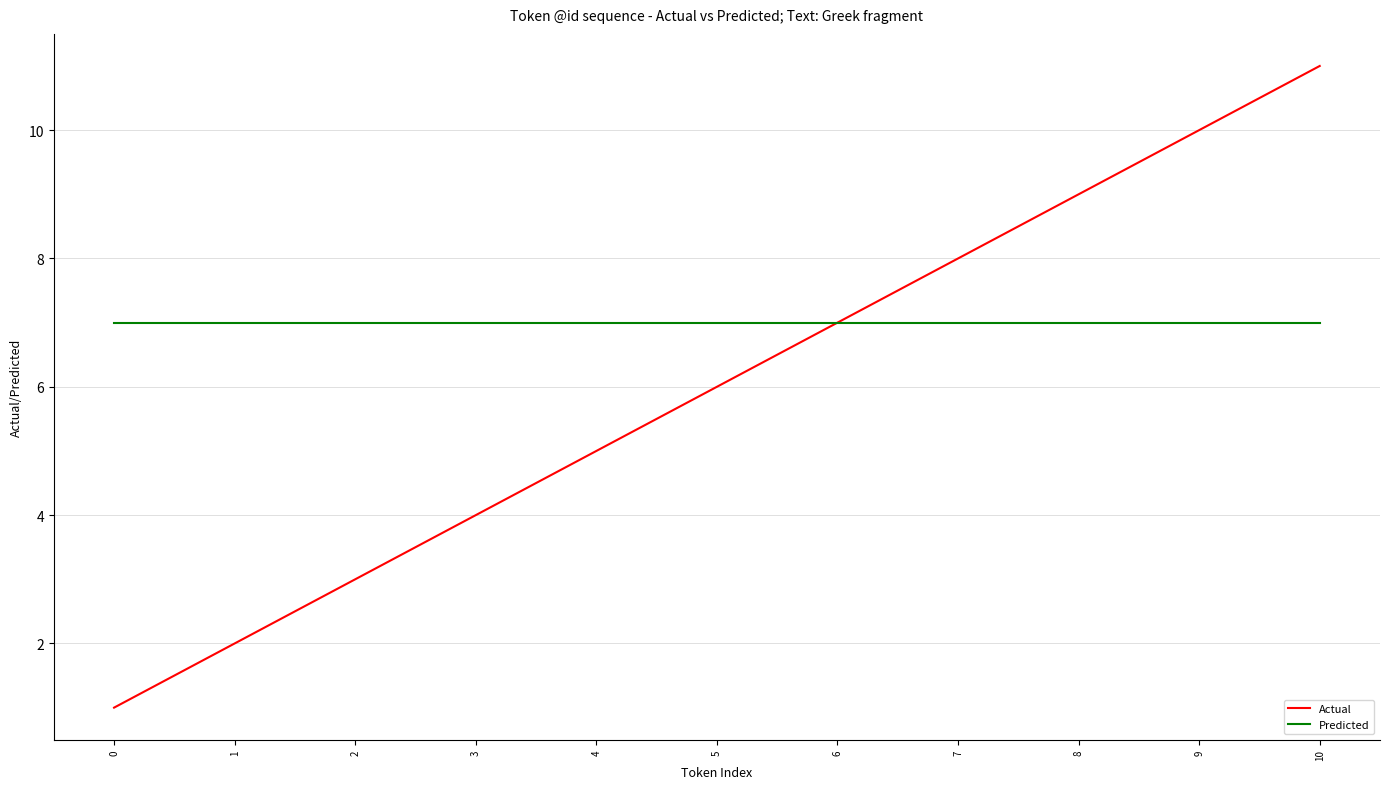

Is the value of Predicted at 6 greater than the value of Actual at 1?

Yes